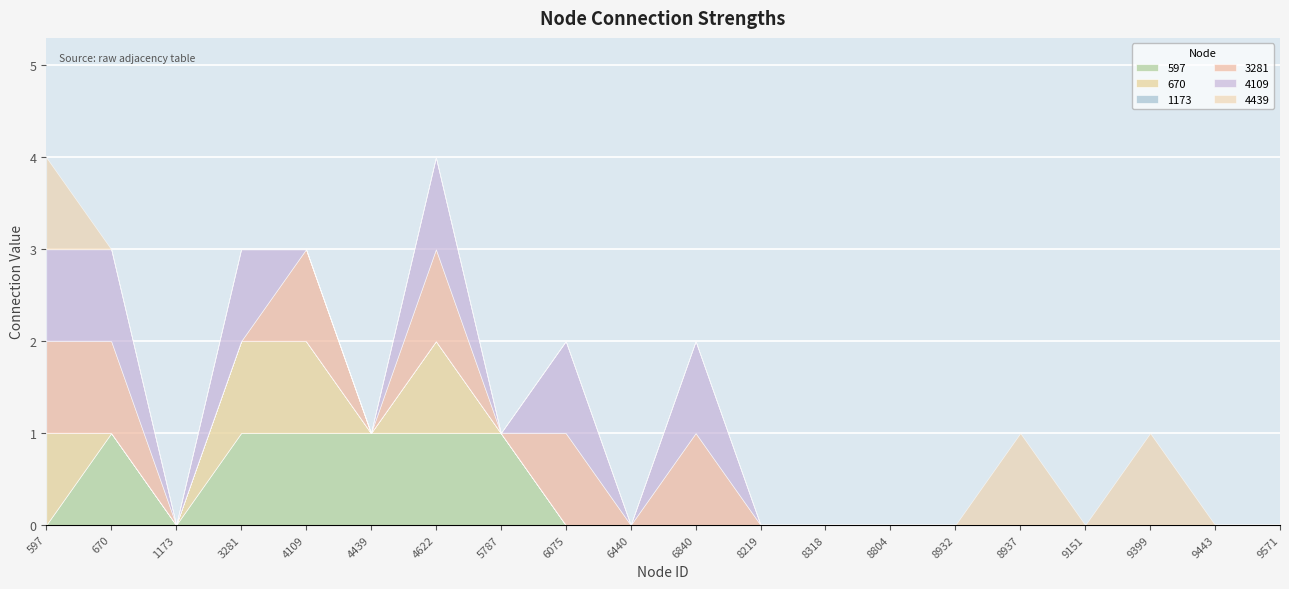

Reading left to right, extract all data points from this chart.

597: 0	1	0	1	1	1	1	1	0	0	0	0	0	0	0	0	0	0	0	0
670: 1	0	0	1	1	0	1	0	0	0	0	0	0	0	0	0	0	0	0	0
1173: 0	0	0	0	0	0	0	0	0	0	0	0	0	0	0	0	0	0	0	0
3281: 1	1	0	0	1	0	1	0	1	0	1	0	0	0	0	0	0	0	0	0
4109: 1	1	0	1	0	0	1	0	1	0	1	0	0	0	0	0	0	0	0	0
4439: 1	0	0	0	0	0	0	0	0	0	0	0	0	0	0	1	0	1	0	0